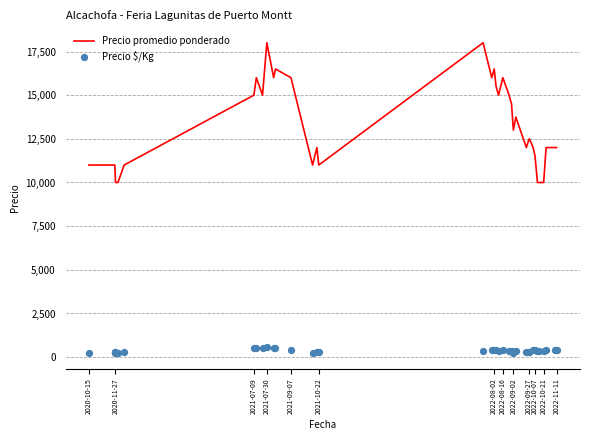

Which series contains the highest Y value?

Precio promedio ponderado